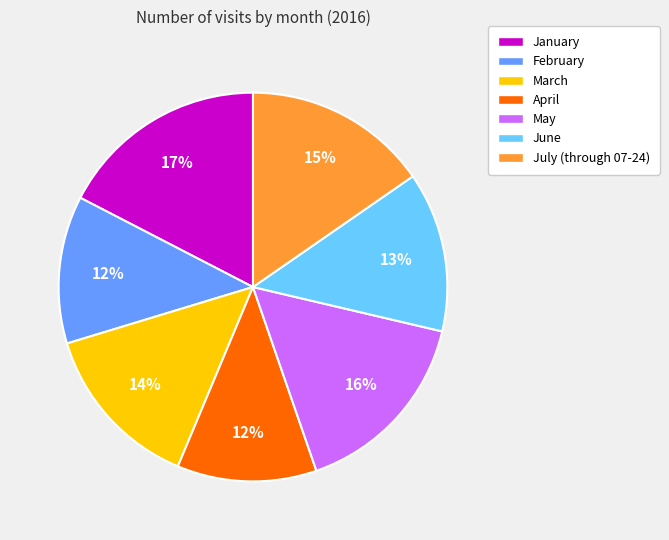

Is there any slice that represents more than half of the pie?

No